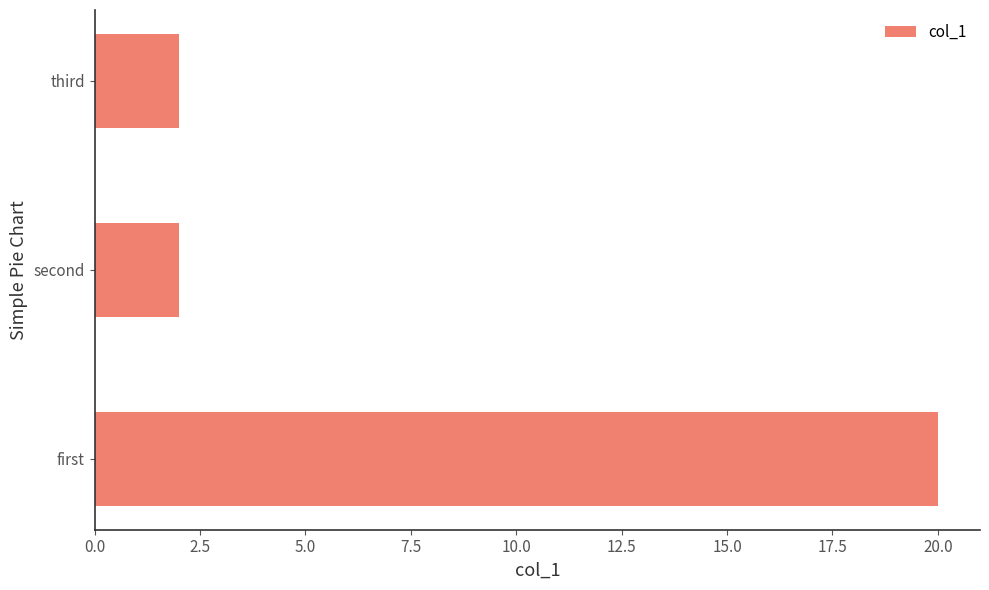

Reading top to bottom, list all the values displayed in this chart.

2	2	20